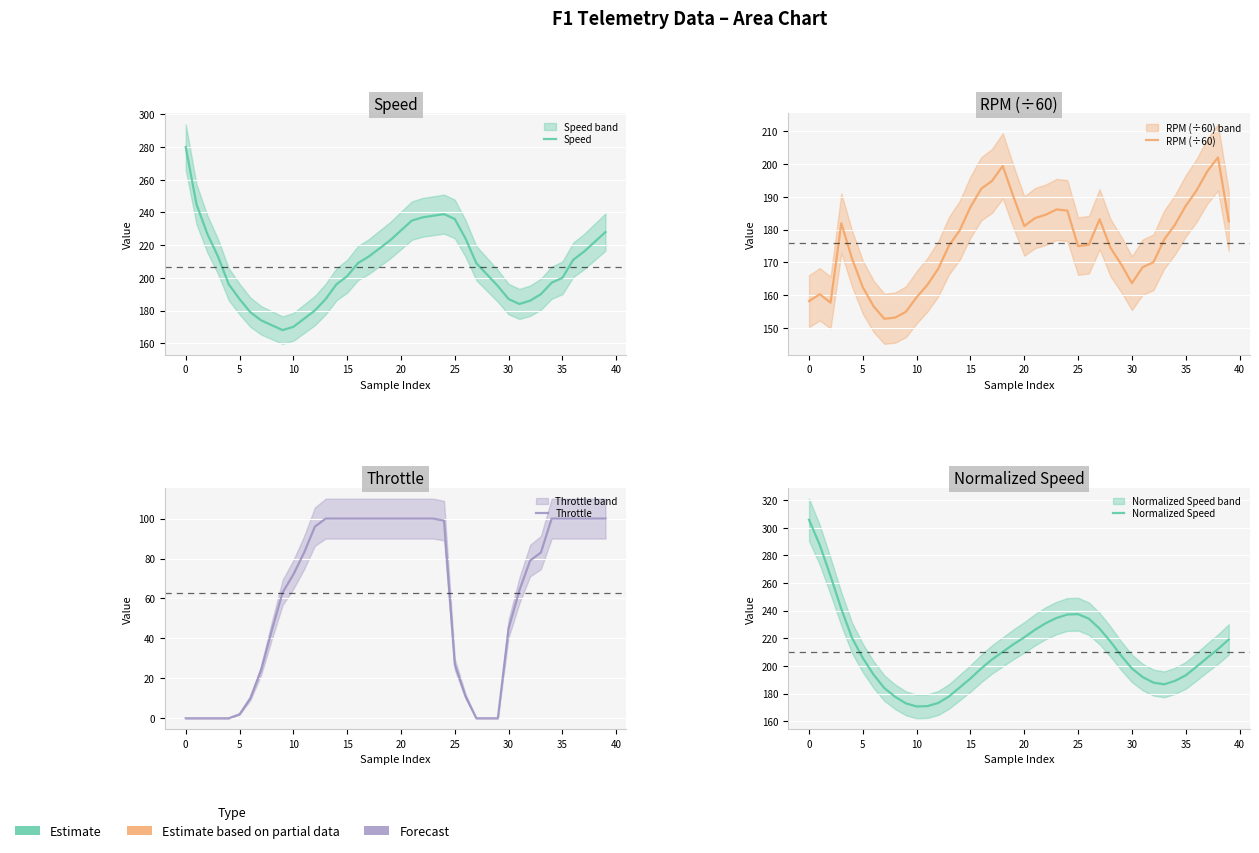

True or false: Speed has more than 2 interior local peaks.

False